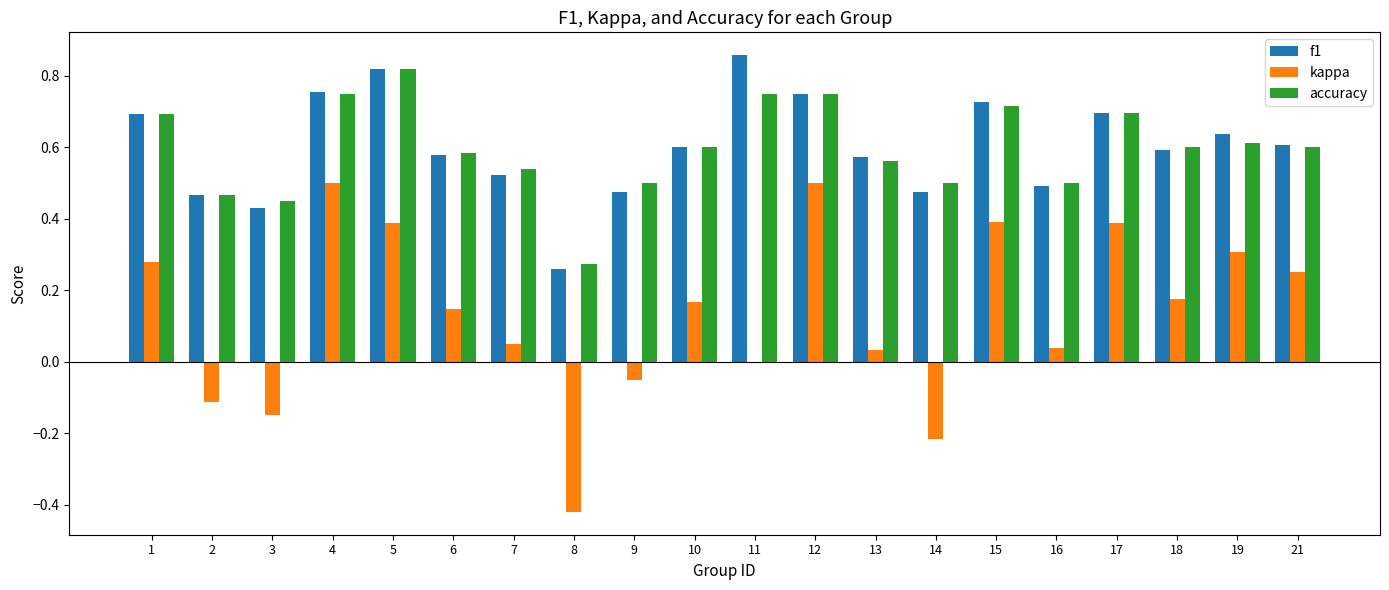

Which label corresponds to the largest value in the chart?

11